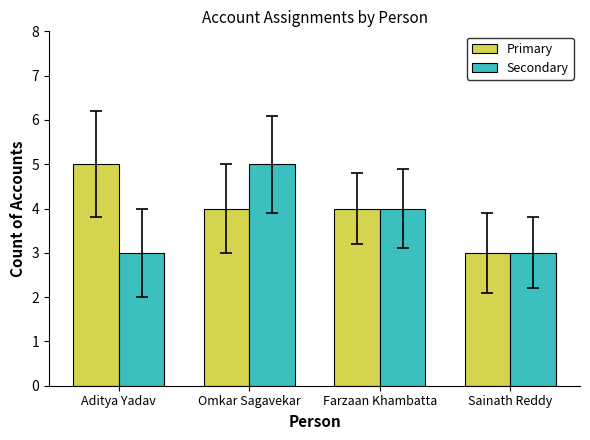

Is it true that Secondary equals 5 at Omkar Sagavekar?

True